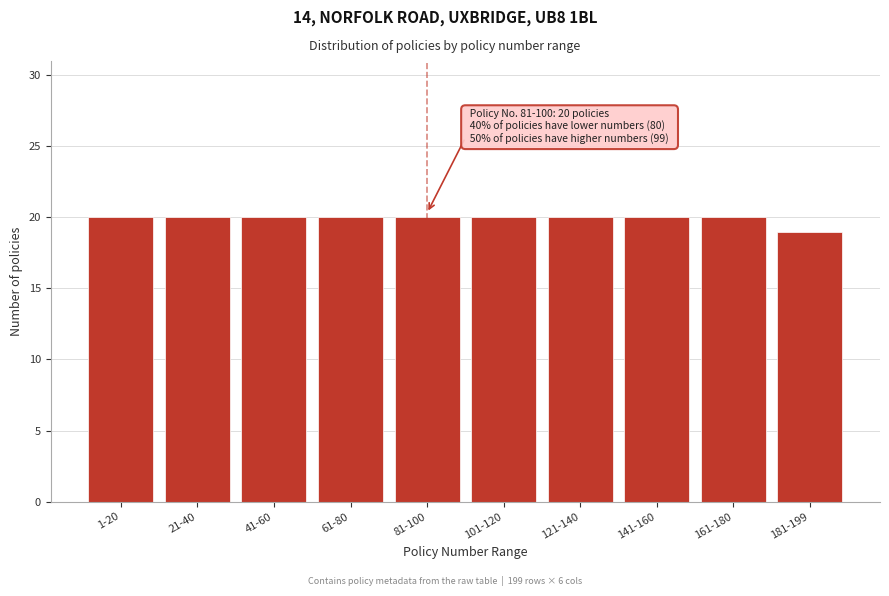

Reading left to right, transcribe all the data shown in this chart.

1-20=20	21-40=20	41-60=20	61-80=20	81-100=20	101-120=20	121-140=20	141-160=20	161-180=20	181-199=19